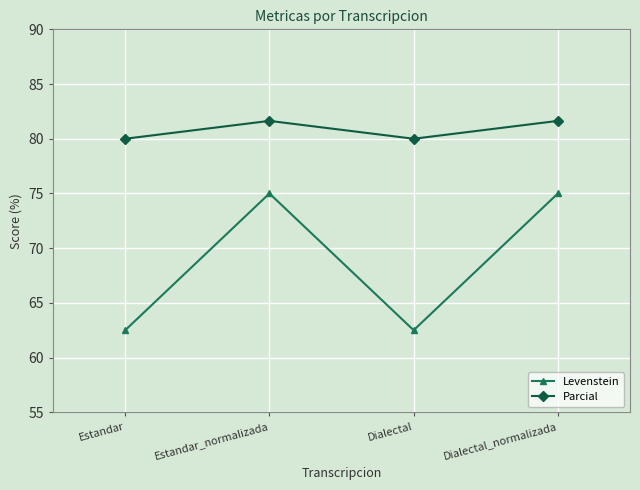

How many interior local peaks does the Parcial series have?

1